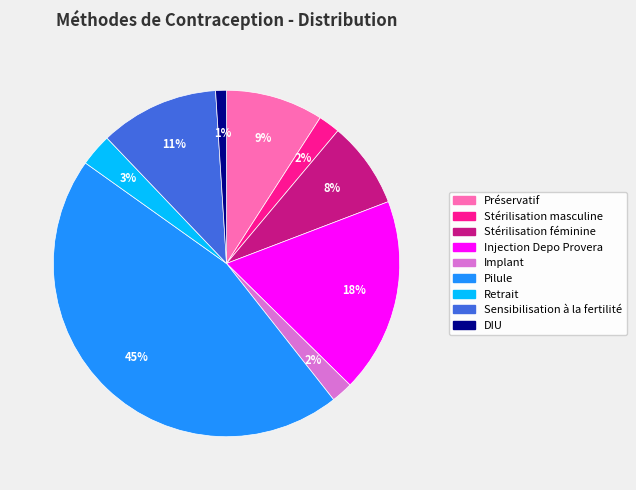

Which has a higher value, Préservatif or DIU?

Préservatif